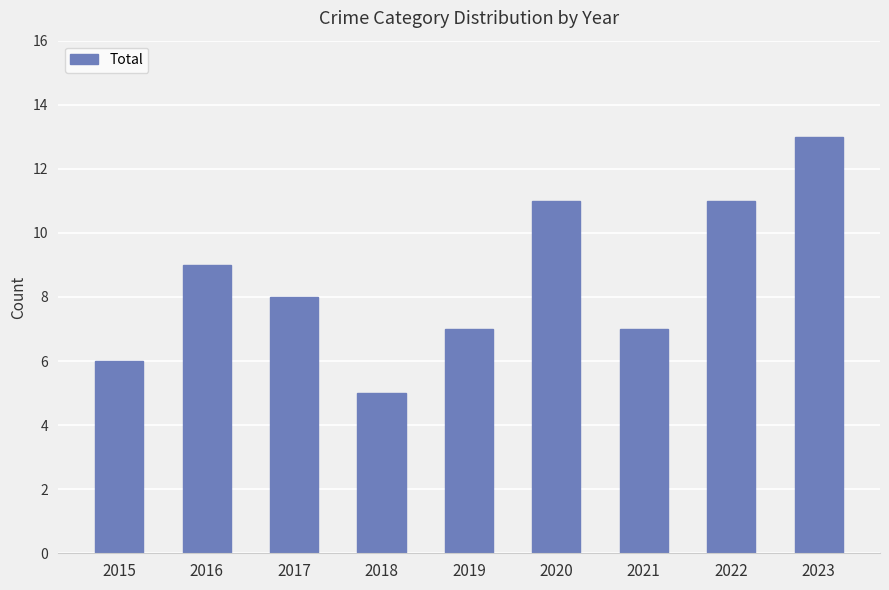

Does the chart contain any negative values?

No